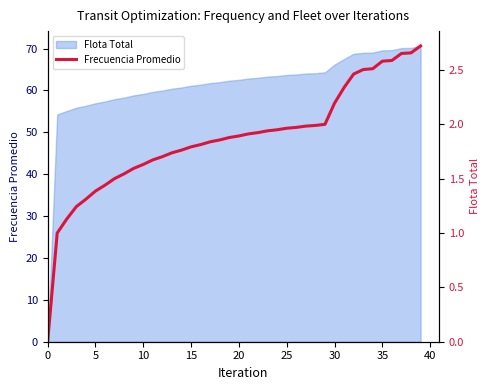

Does the chart have visible grid lines?

No